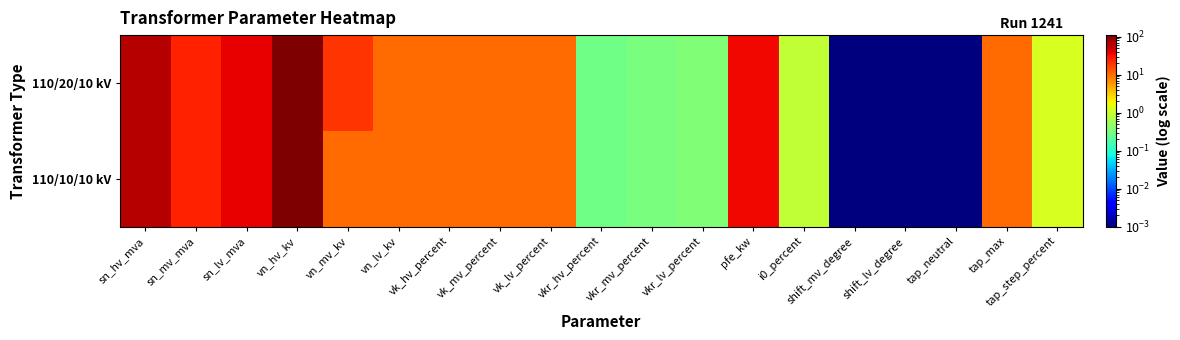

At how many categories does at least one series exceed 30?

4